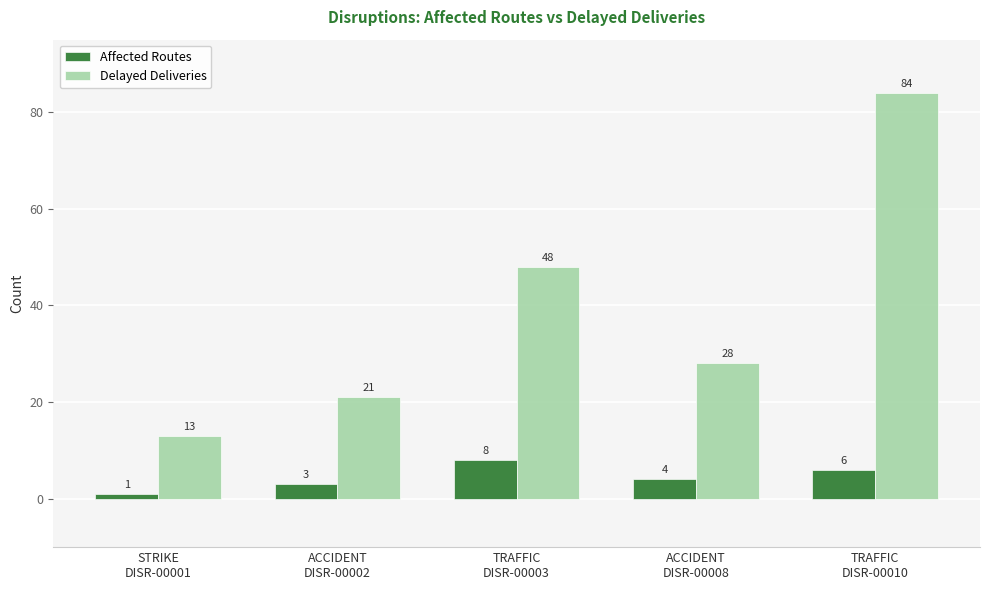

Reading right to left, transcribe all the data shown in this chart.

Affected Routes: 6	4	8	3	1
Delayed Deliveries: 84	28	48	21	13